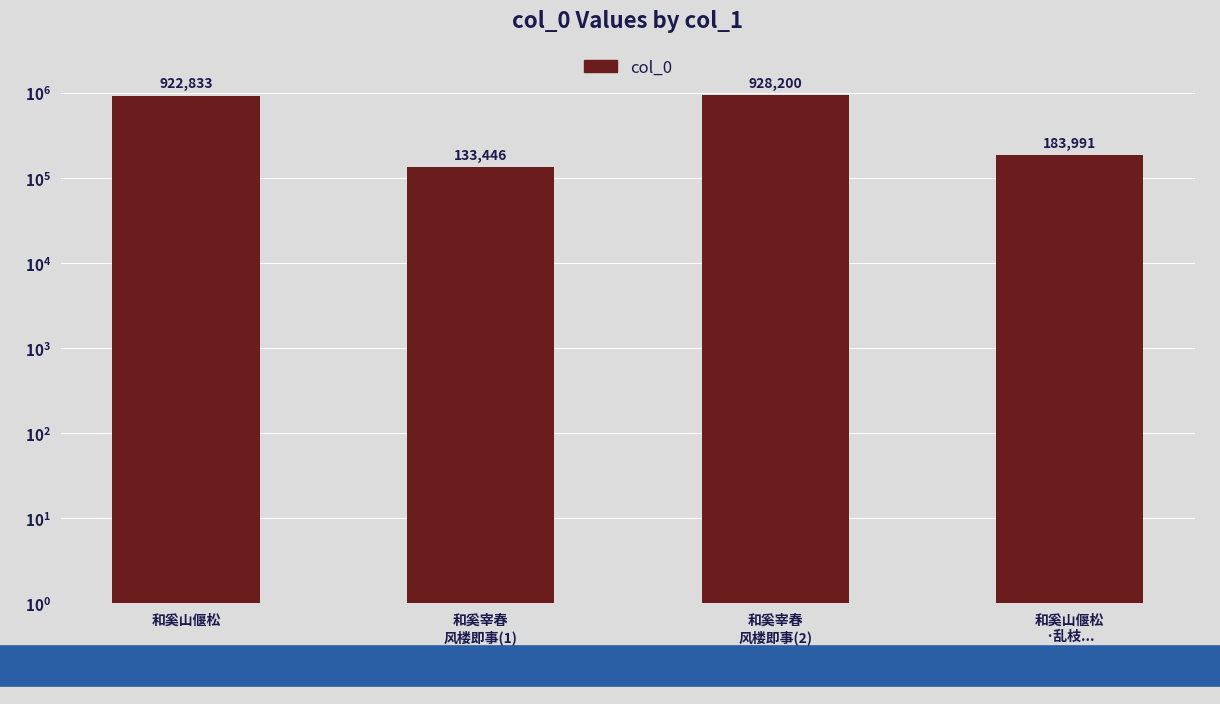

Count the number of categories in the chart.

4